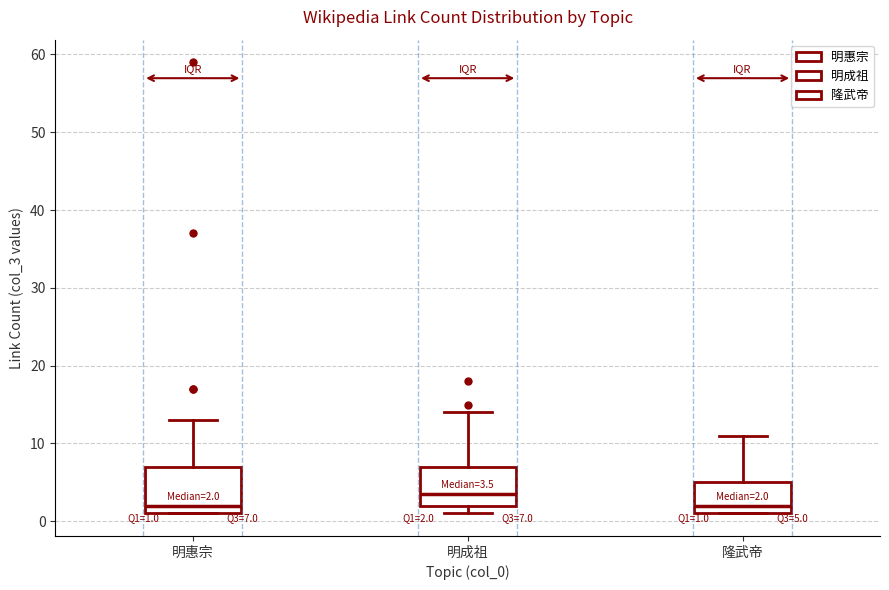

Which box has the highest median line?

明成祖